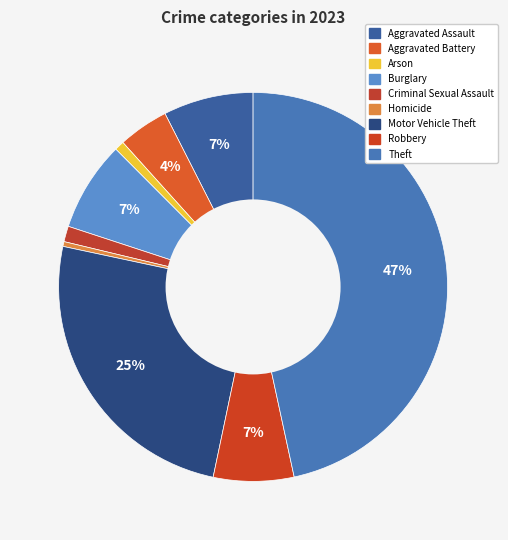

How many slices are in this pie chart?

9